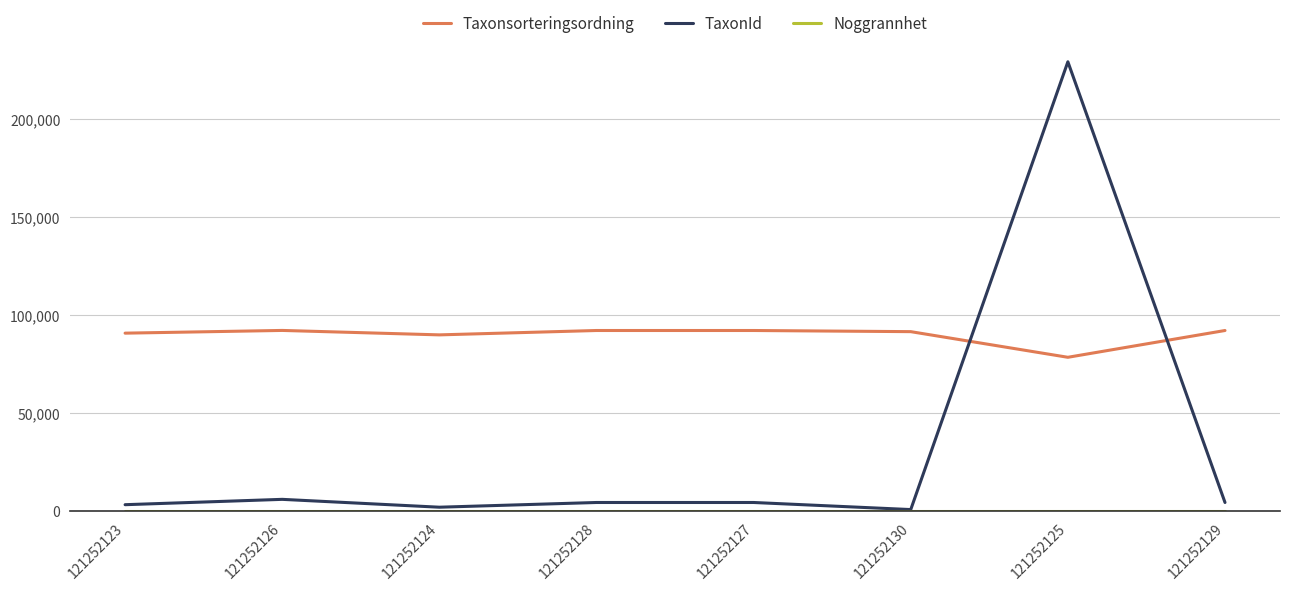

What is the difference between the Taxonsorteringsordning values at 121252123 and 121252126?

1385